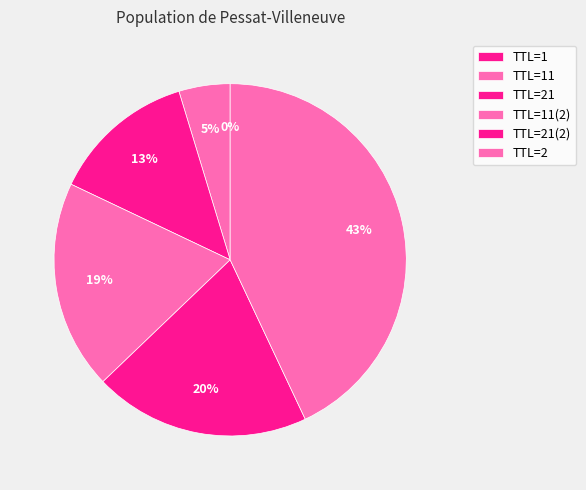

What is the largest slice in the pie chart?

TTL=2